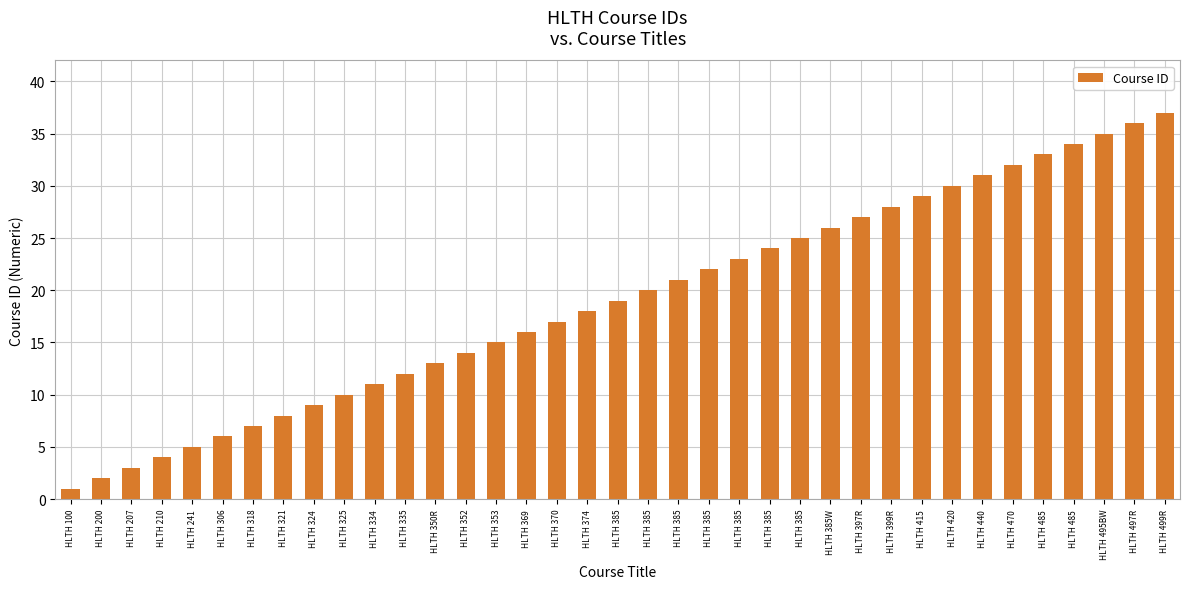

Reading right to left, extract all data points from this chart.

HLTH 499R=37	HLTH 497R=36	HLTH 495BW=35	HLTH 485=34	HLTH 485=33	HLTH 470=32	HLTH 440=31	HLTH 420=30	HLTH 415=29	HLTH 399R=28	HLTH 397R=27	HLTH 385W=26	HLTH 385=25	HLTH 385=24	HLTH 385=23	HLTH 385=22	HLTH 385=21	HLTH 385=20	HLTH 385=19	HLTH 374=18	HLTH 370=17	HLTH 369=16	HLTH 353=15	HLTH 352=14	HLTH 350R=13	HLTH 335=12	HLTH 334=11	HLTH 325=10	HLTH 324=9	HLTH 321=8	HLTH 318=7	HLTH 306=6	HLTH 241=5	HLTH 210=4	HLTH 207=3	HLTH 200=2	HLTH 100=1